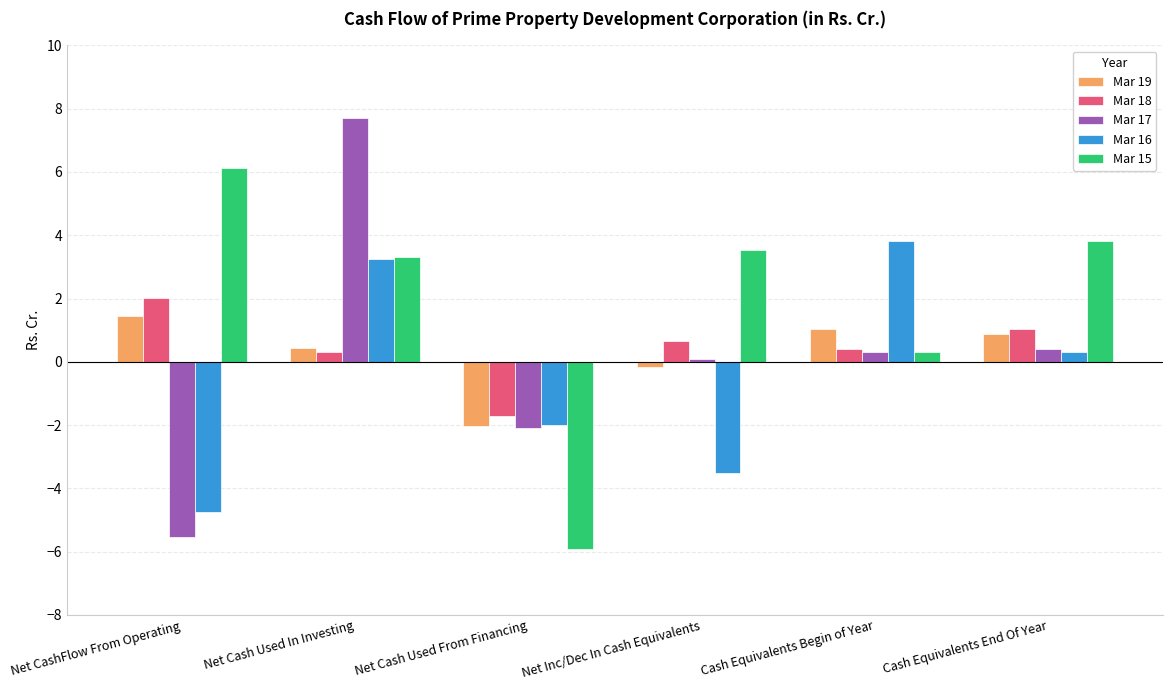

What is the difference between the second highest and minimum values in the Mar 16 series?

8.0